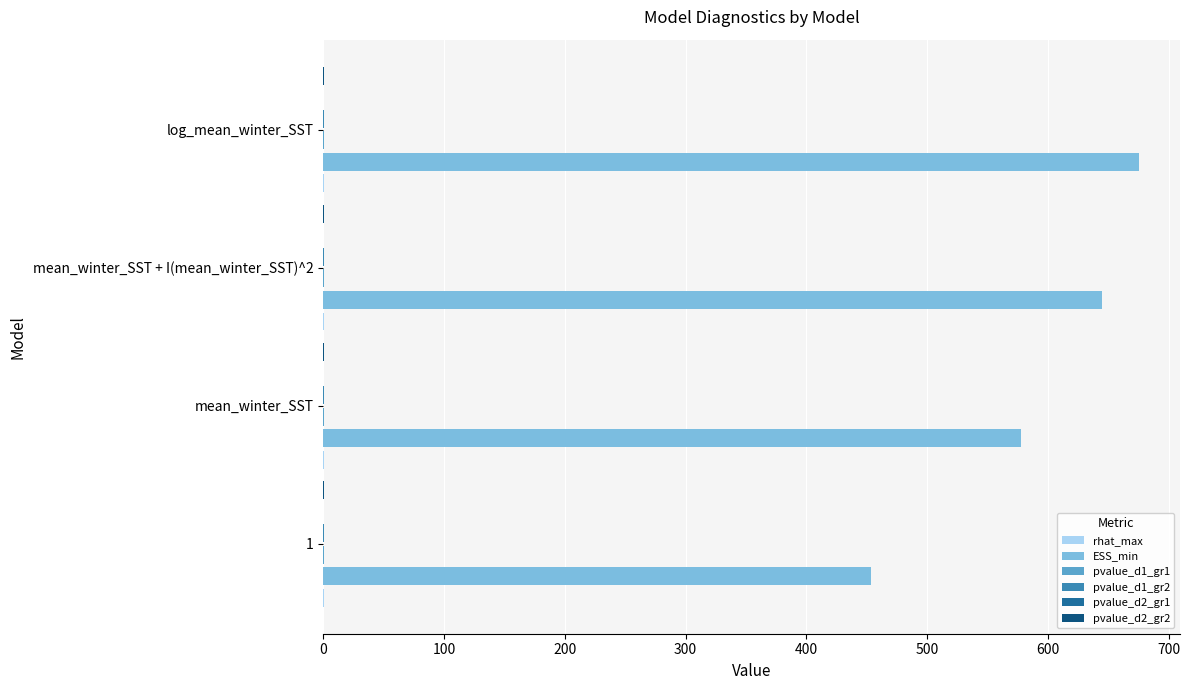

Which series has the largest total across all categories?

ESS_min